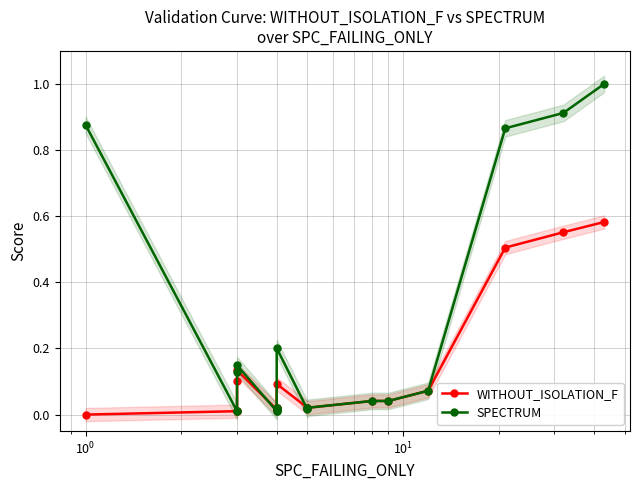

What is the maximum value for WITHOUT_ISOLATION_F?

0.6